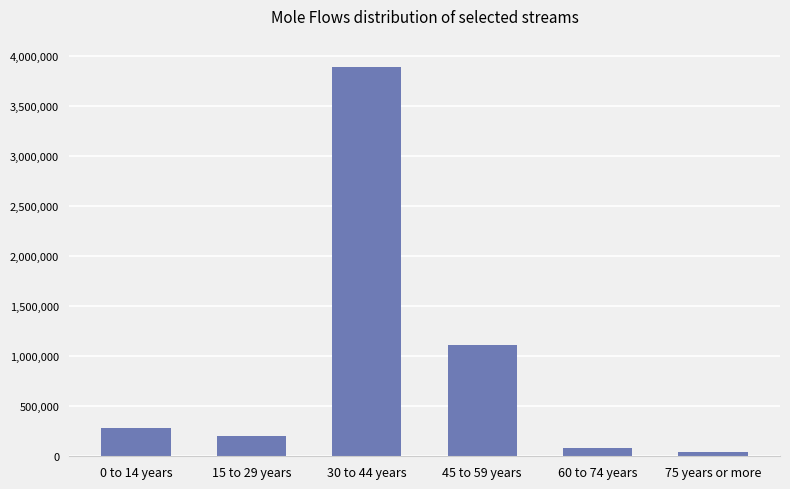

How many bars are there in total?

6